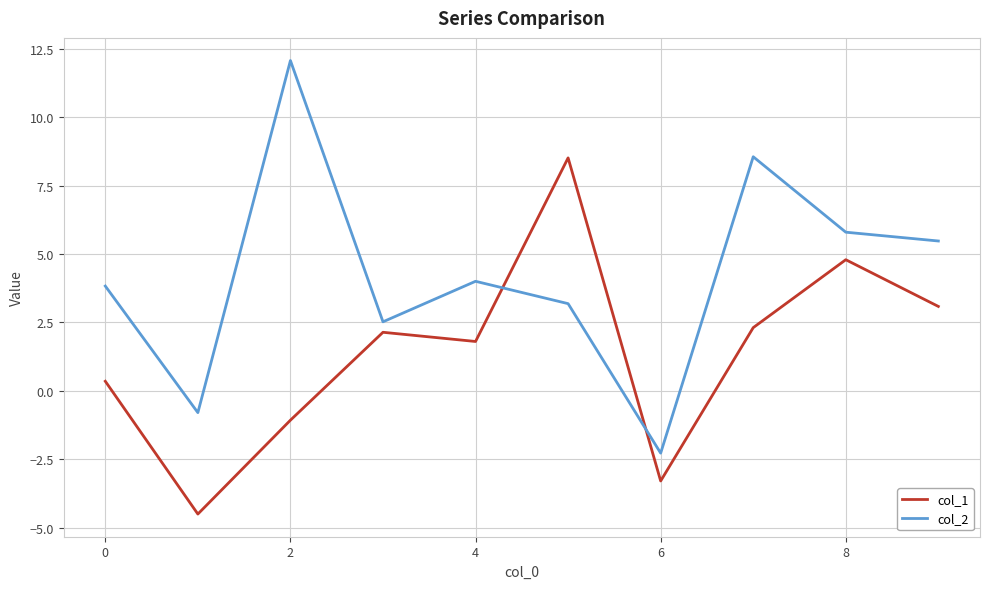

True or false: col_1 and col_2 cross at least once.

True